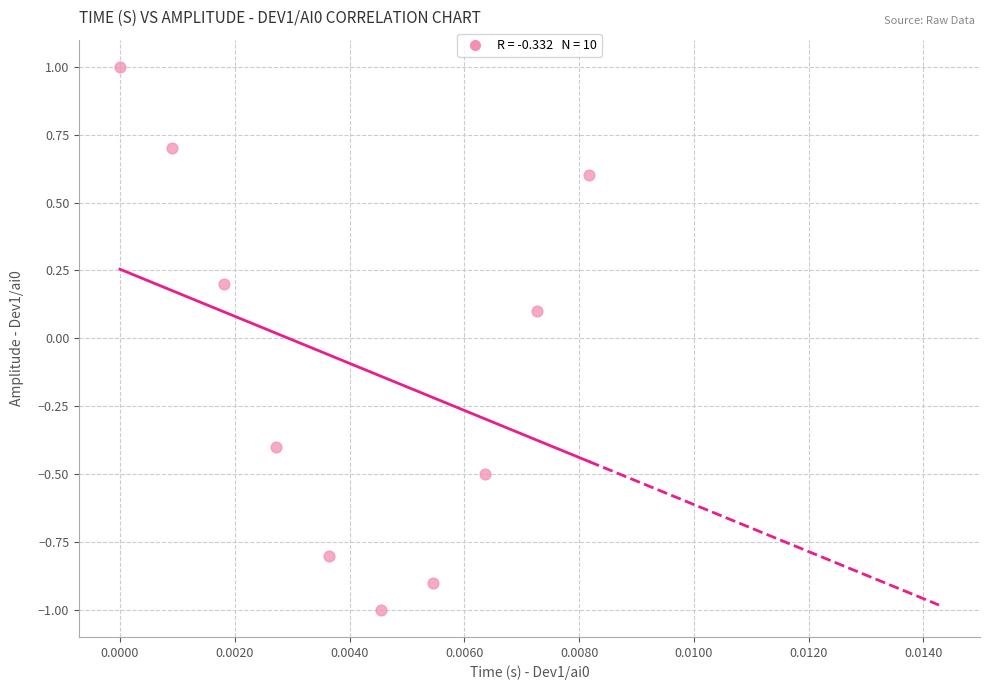

What is the range of Y values (max minus min)?

2.0